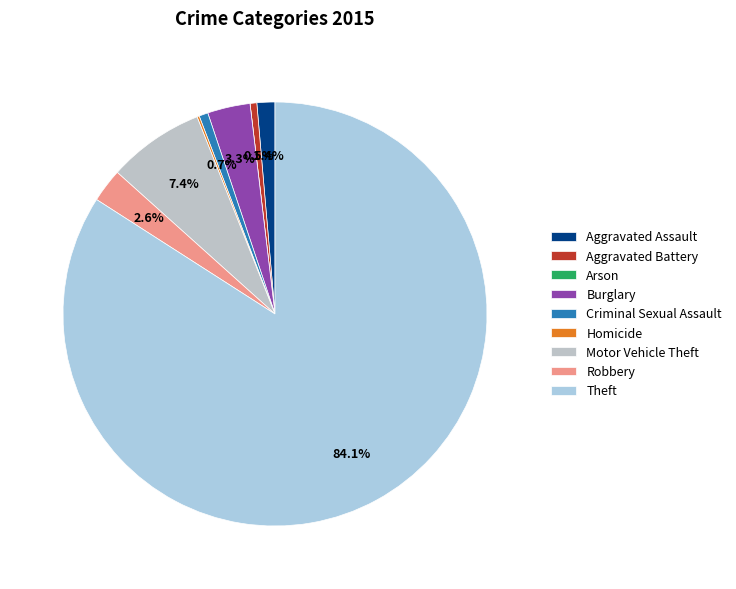

To the nearest percent, what portion does Theft represent?

84%